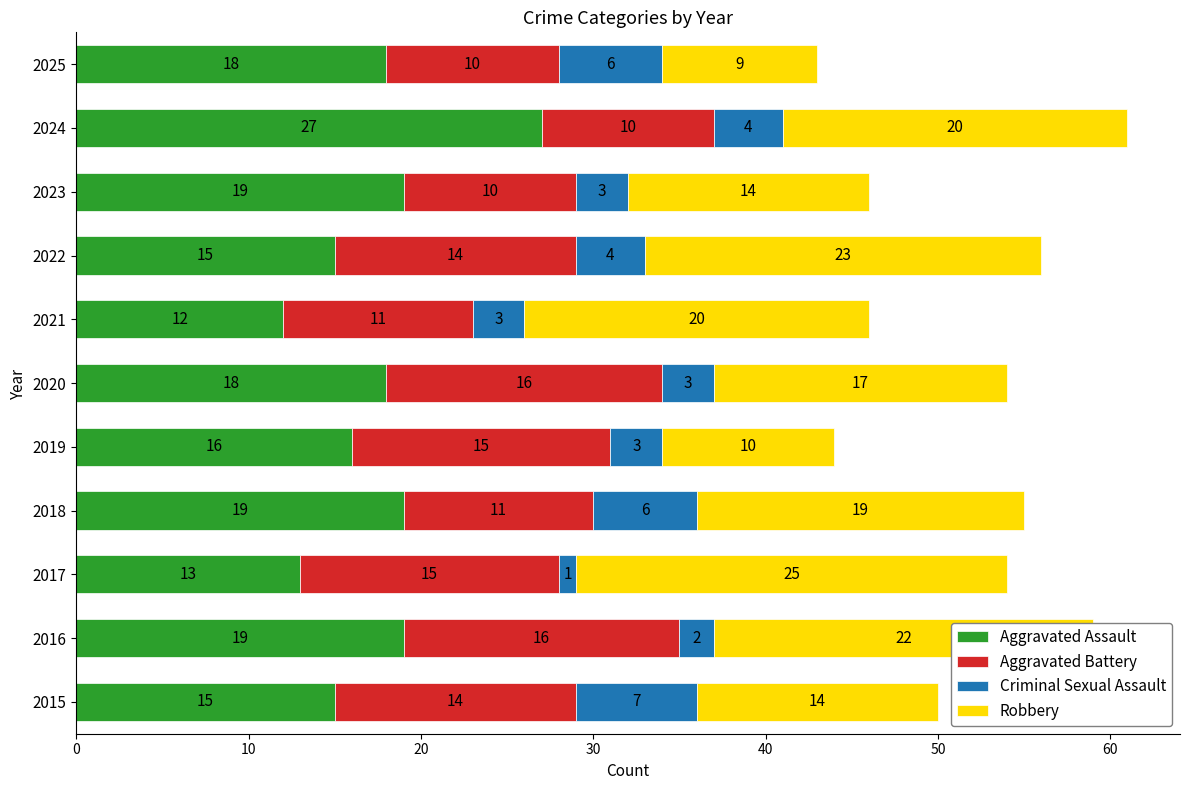

Is it true that Aggravated Assault equals 18 at 2020?

True